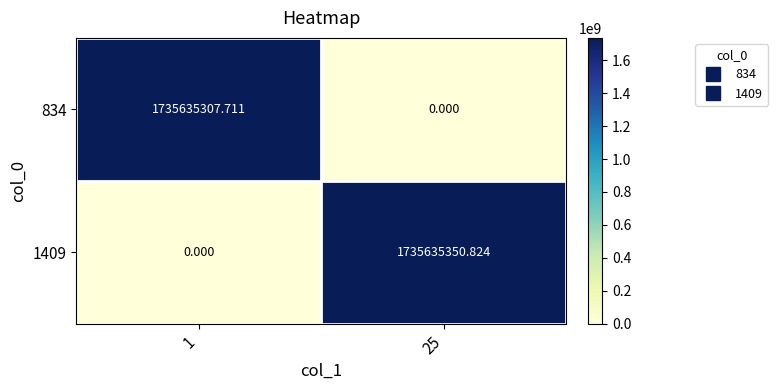

At which category is the sum across all series the highest?

25